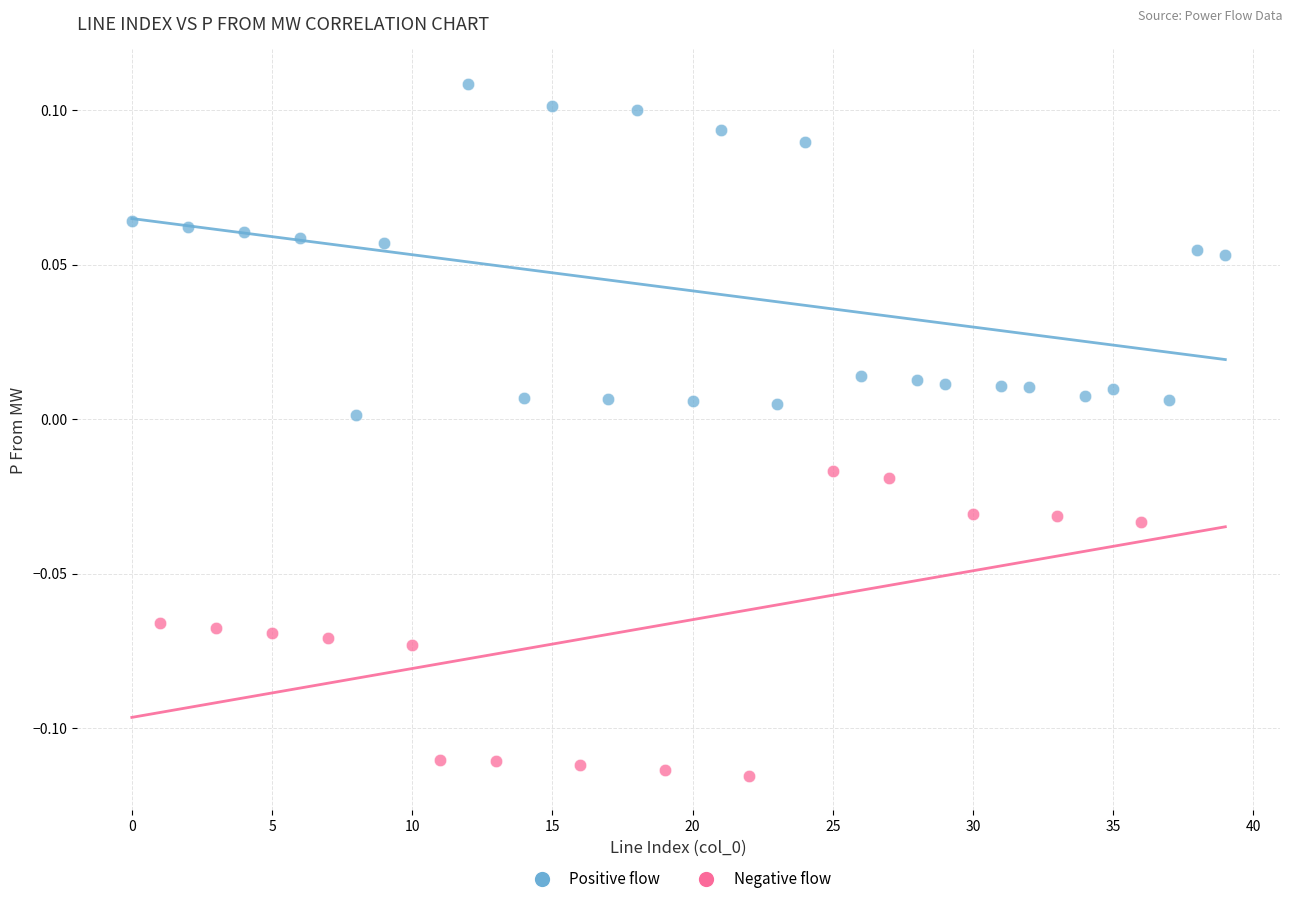

Which series has the widest spread of Y values?

Positive flow